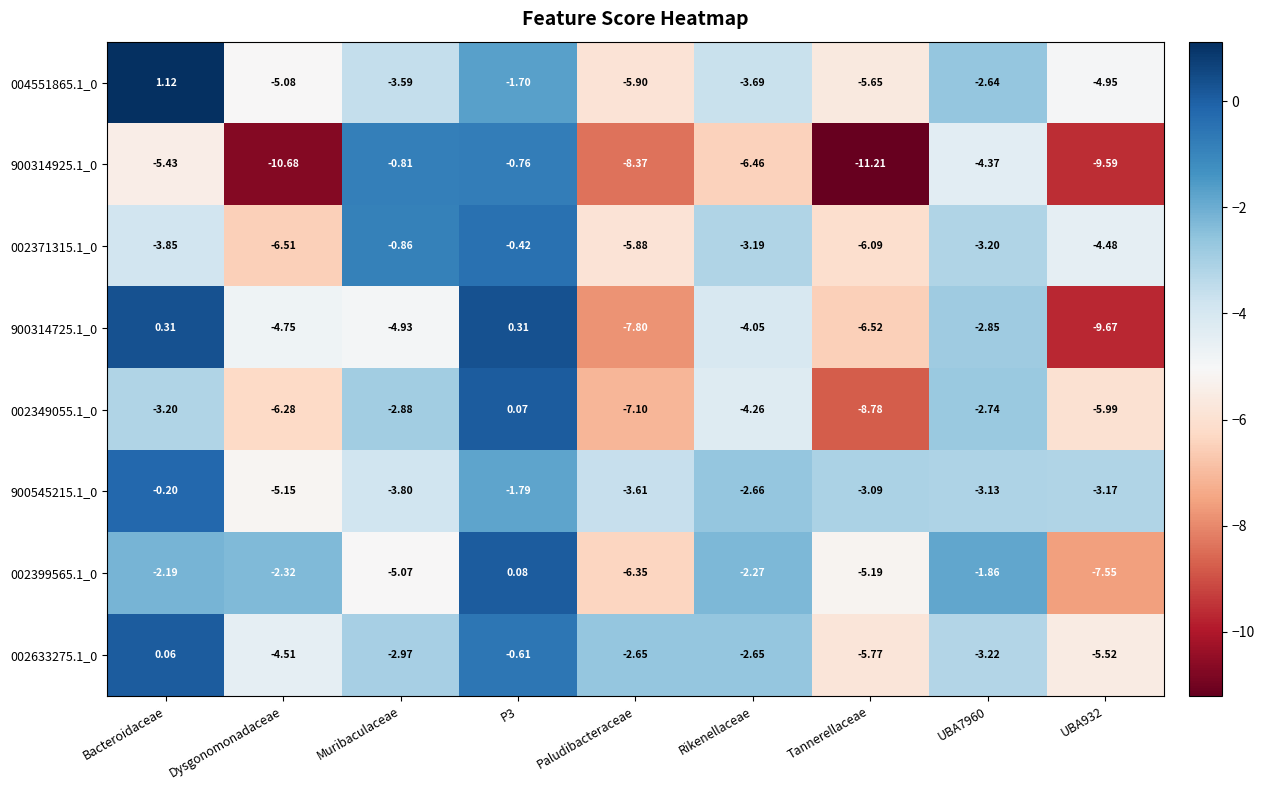

At which label does 900314725.1_0 first exceed -4?

Bacteroidaceae